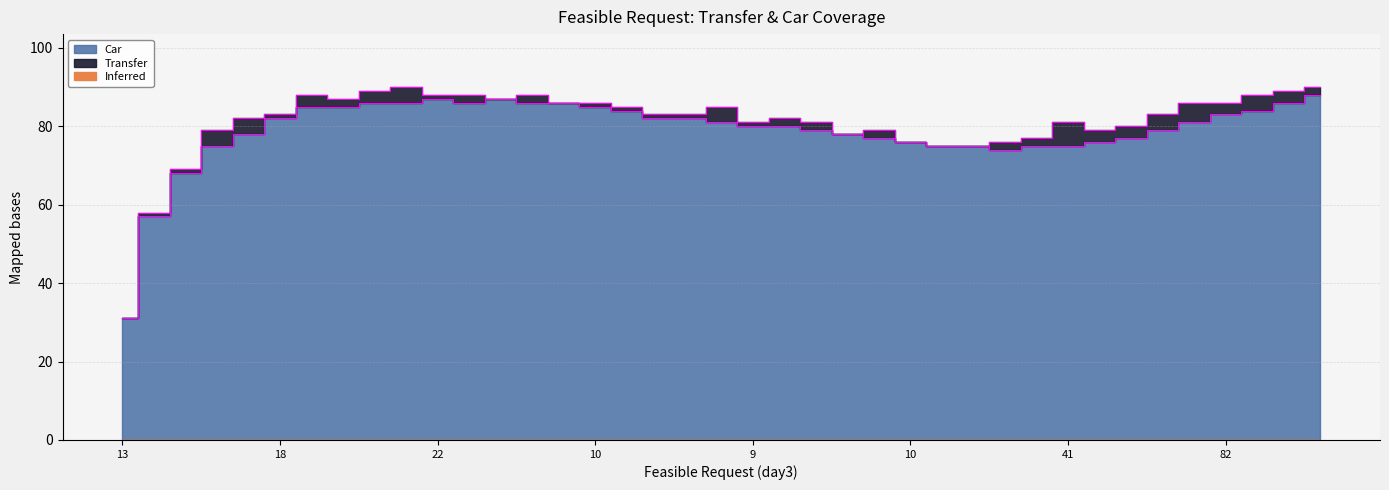

How many points are higher than both their immediate neighbors (excluding endpoints)?

2